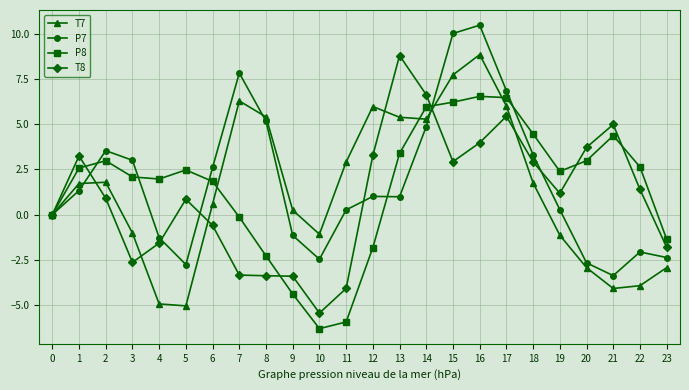

How many data points in T7 are above 1?

12